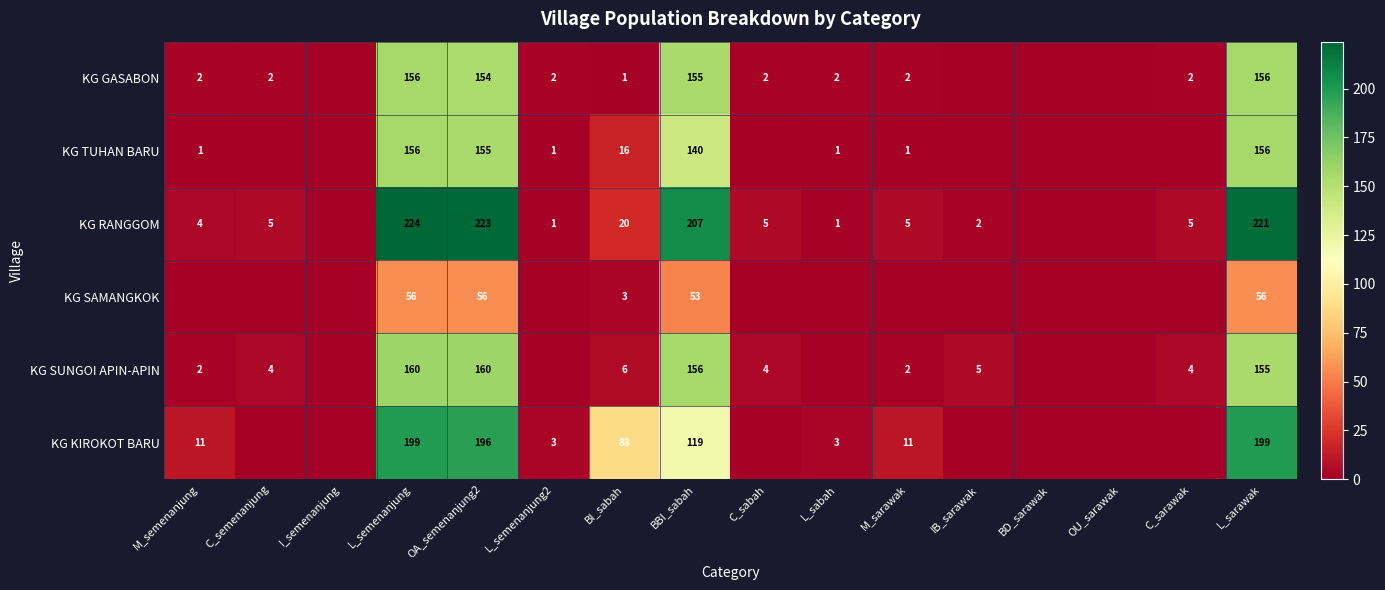

What is the difference between the highest and lowest values at BI_sabah?

87